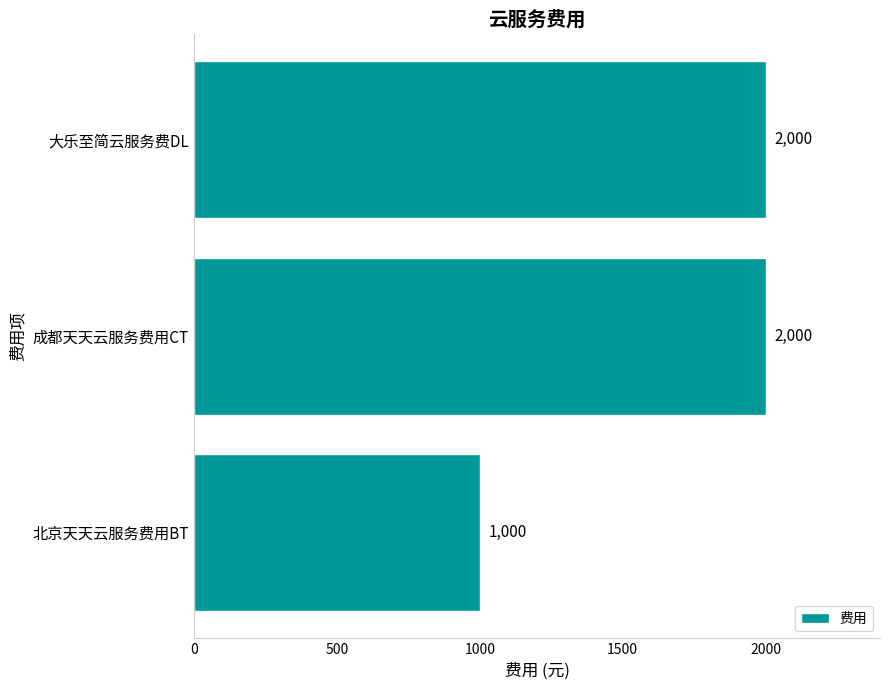

What is the difference between the maximum and minimum values?

1000